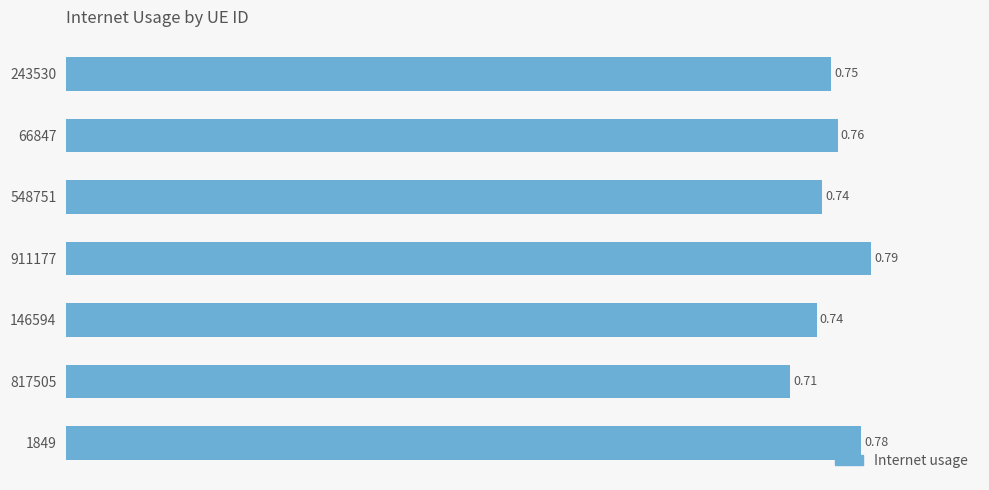

At which label is the value closest to 0?

817505